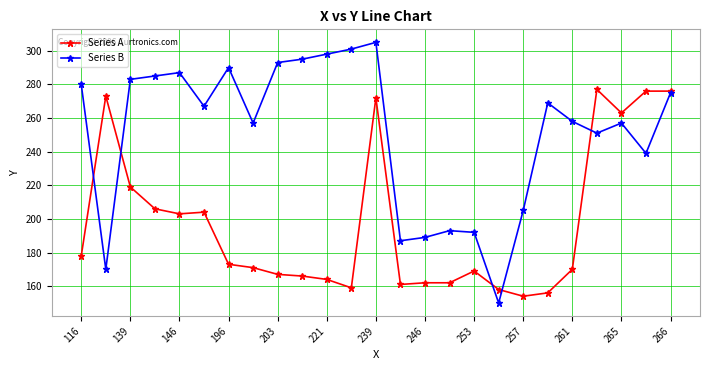

Which series has the largest range (max minus min)?

Series B